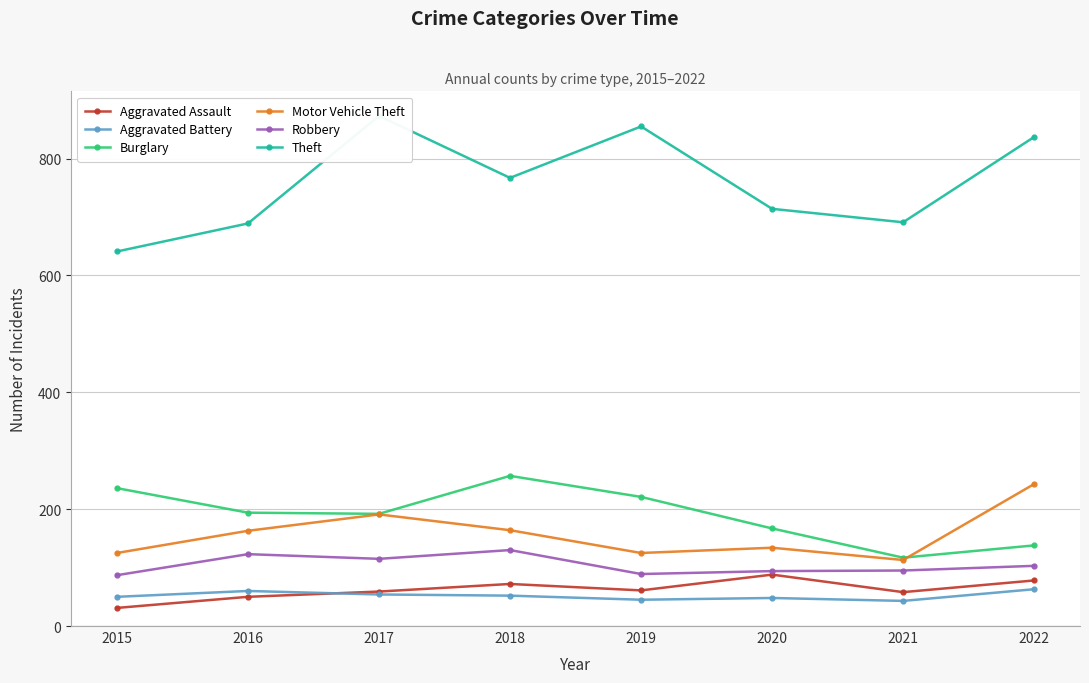

True or false: Burglary has a value of 45 at 2020.

False